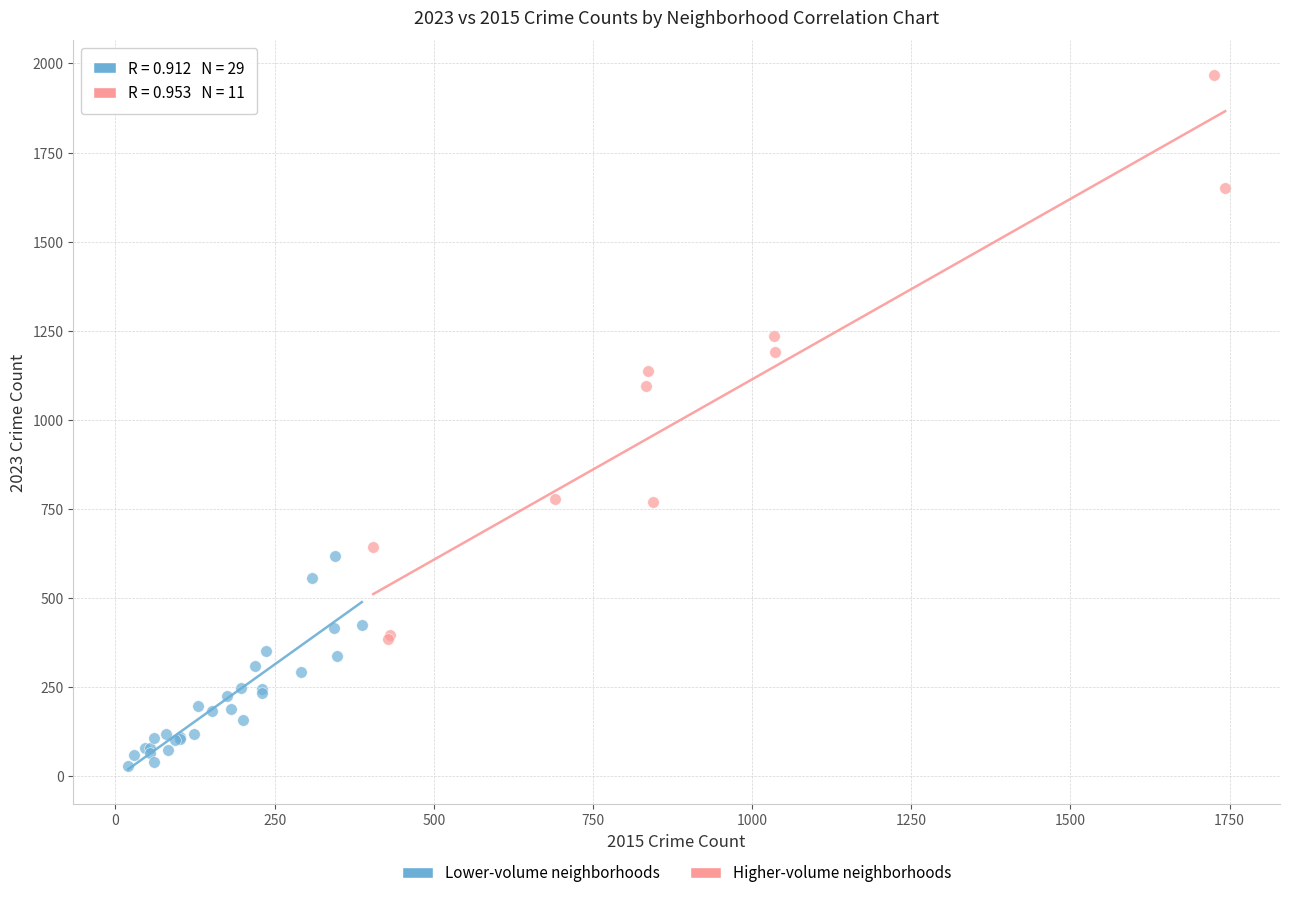

Which series has the widest spread of Y values?

Higher-volume neighborhoods